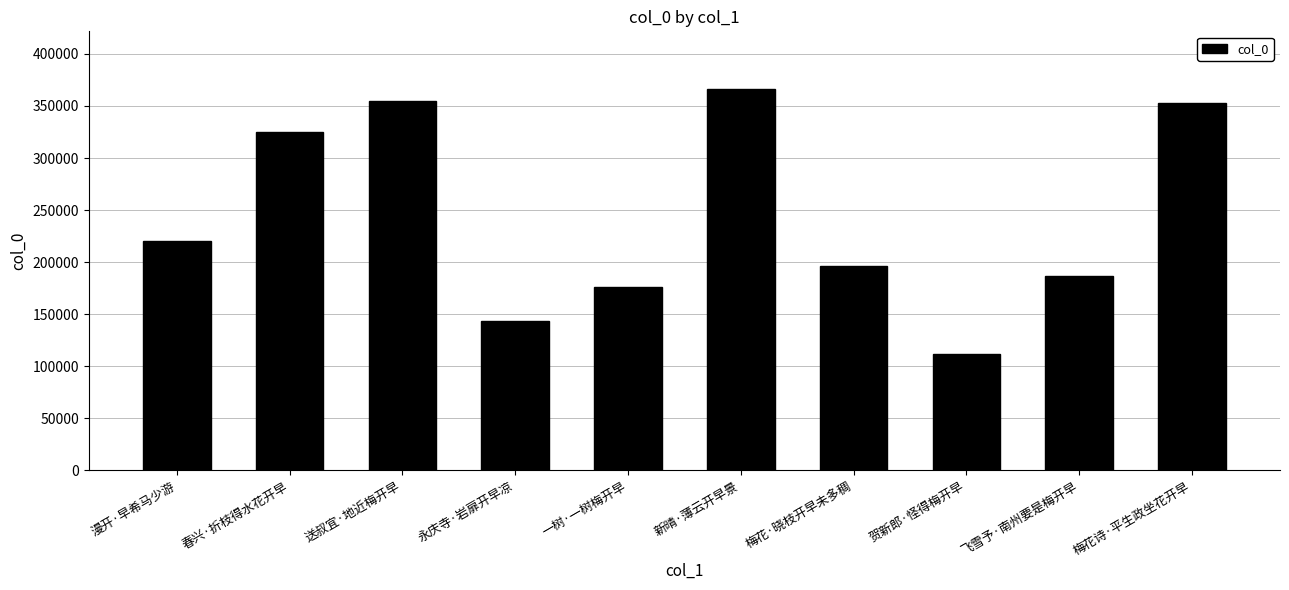

What is the sum of the values at 梅花·晓枝开早未多稠 and 春兴·折枝得水花开早?

521220